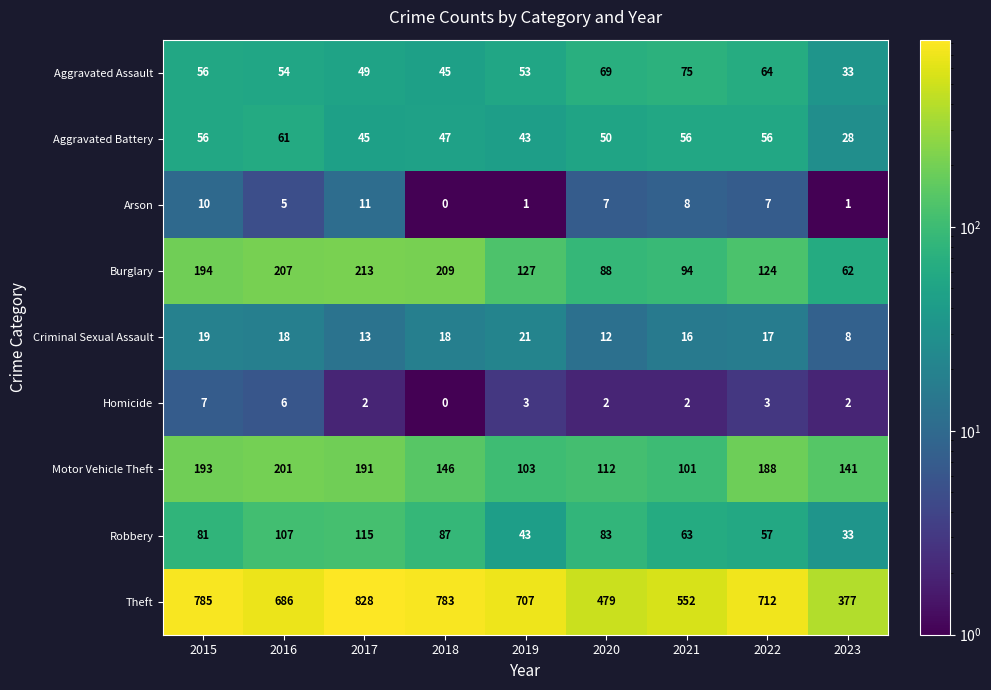

True or false: Aggravated Assault has a value of 54 at 2016.

True